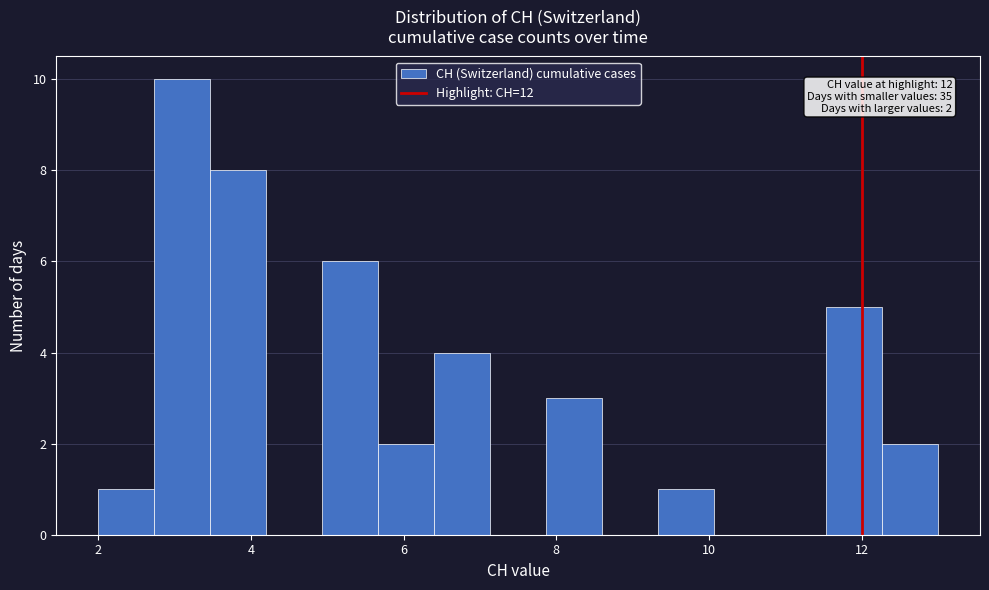

Around what value on the x-axis is the tallest bar? Give the approximate position of its centre, as read against the axis.

3.2